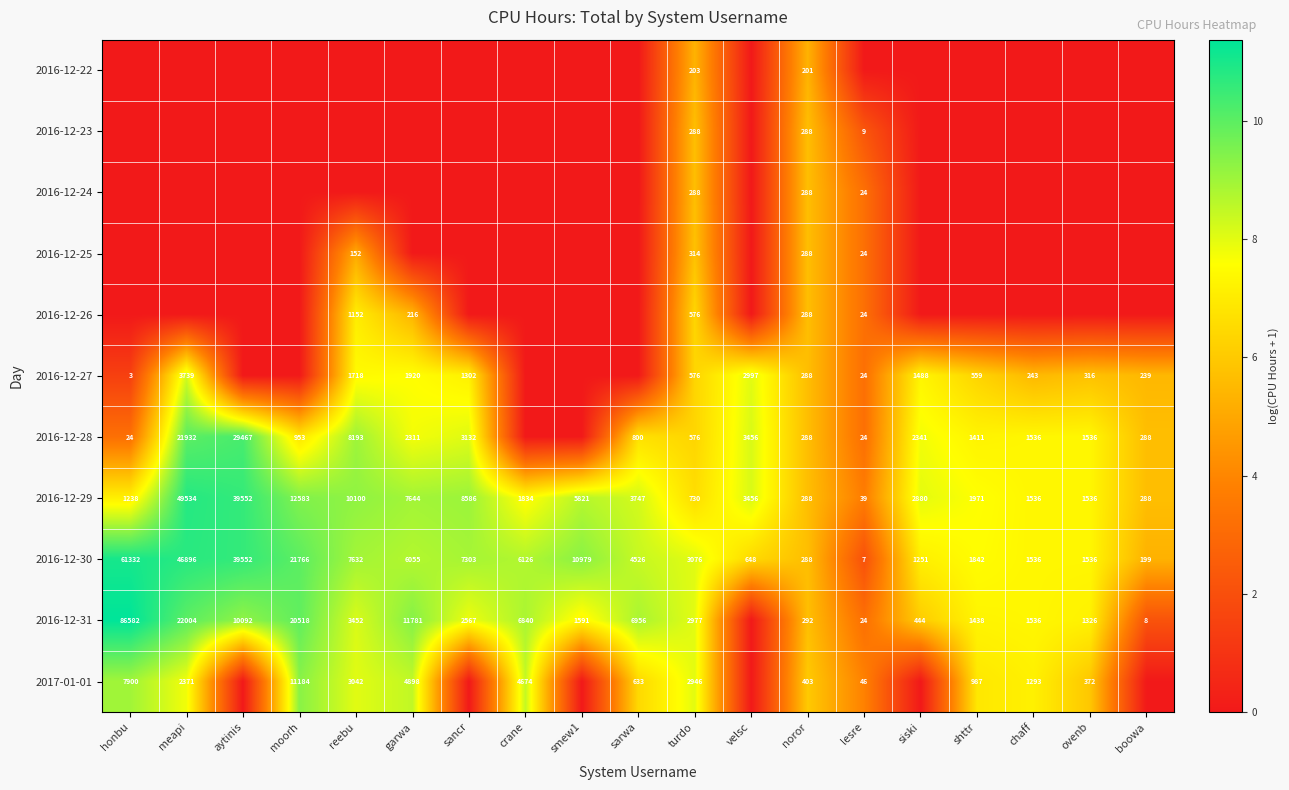

What is the spread (max minus min) of values at sancr?

9.1